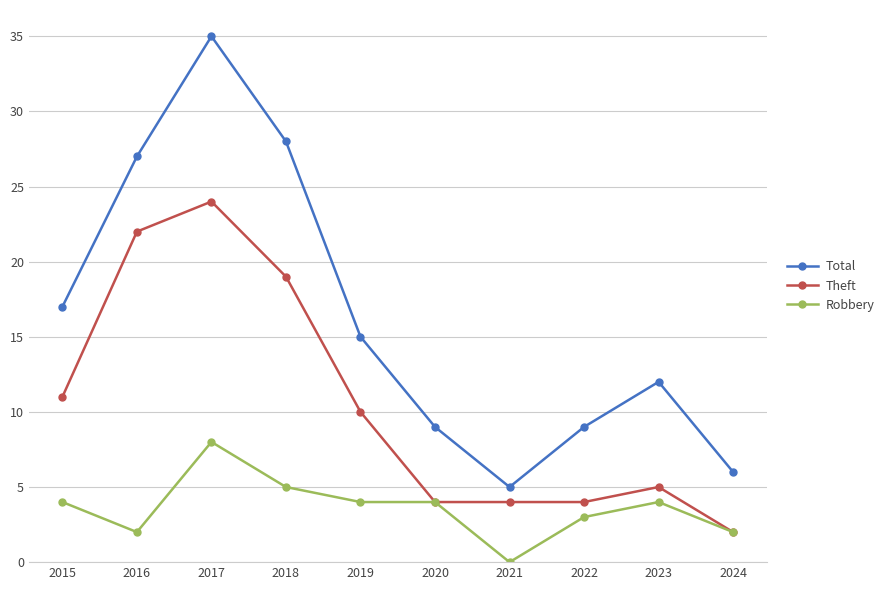

At which label does Theft reach its minimum?

2024